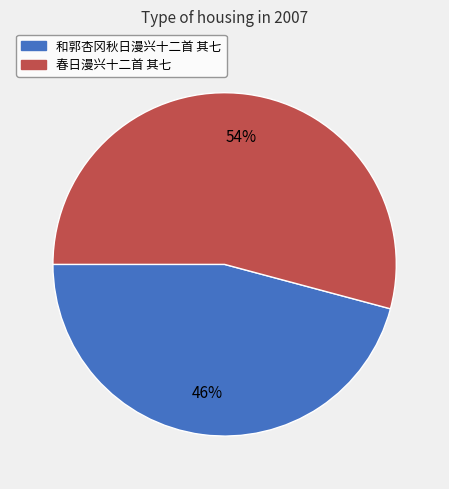

To the nearest percent, what percentage of the pie is 春日漫兴十二首 其七?

54%